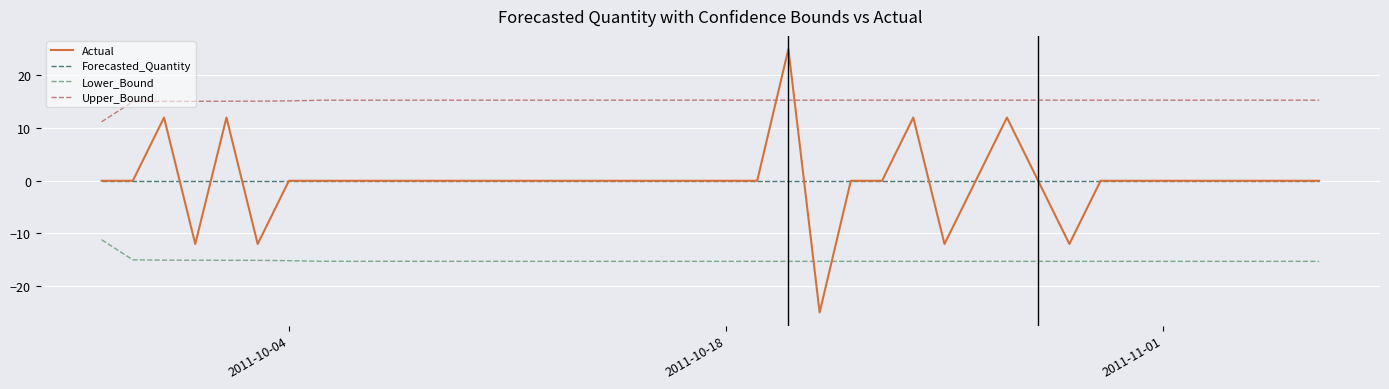

What is the maximum value shown in the chart?

25.0